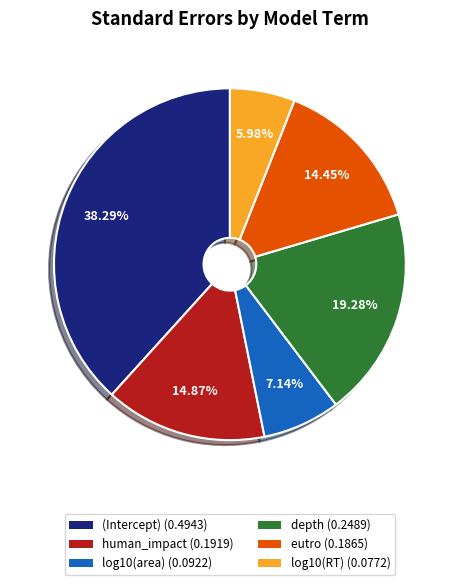

Combined, do log10(area) and human_impact account for over 50%?

No